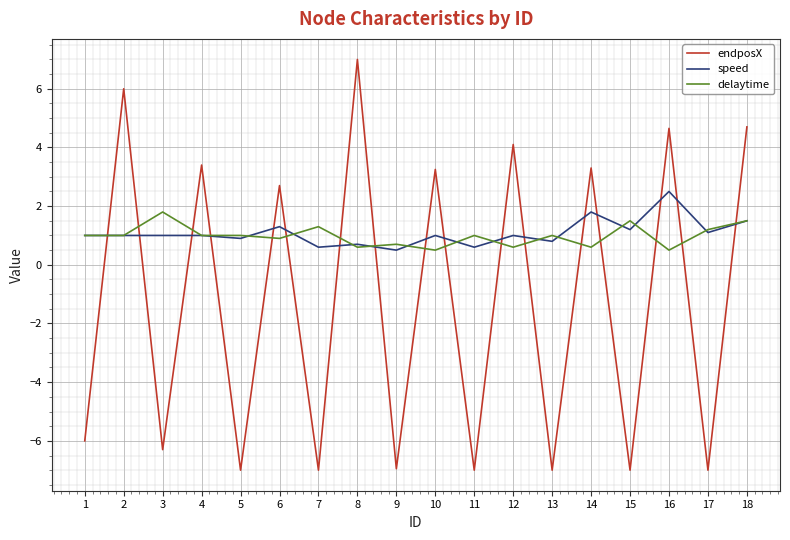

What is the difference between the highest and lowest values at 1?

7.0